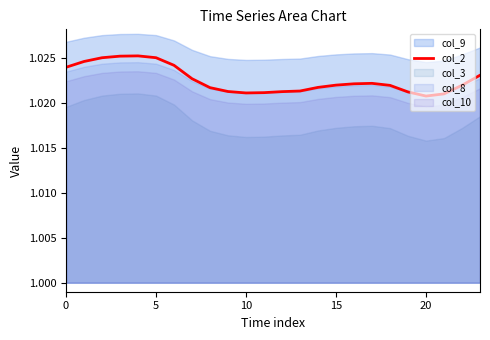

Count the number of categories in the chart.

24